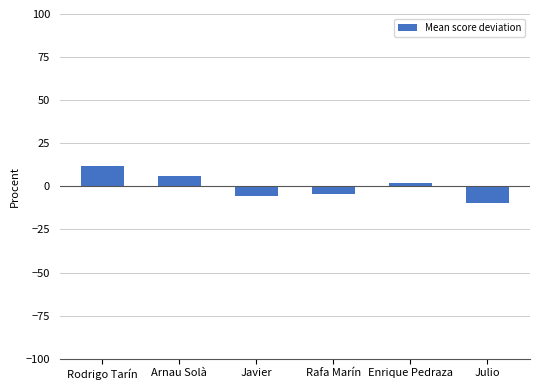

The chart shows a value of 11.7 at Rodrigo Tarín. True or false?

True